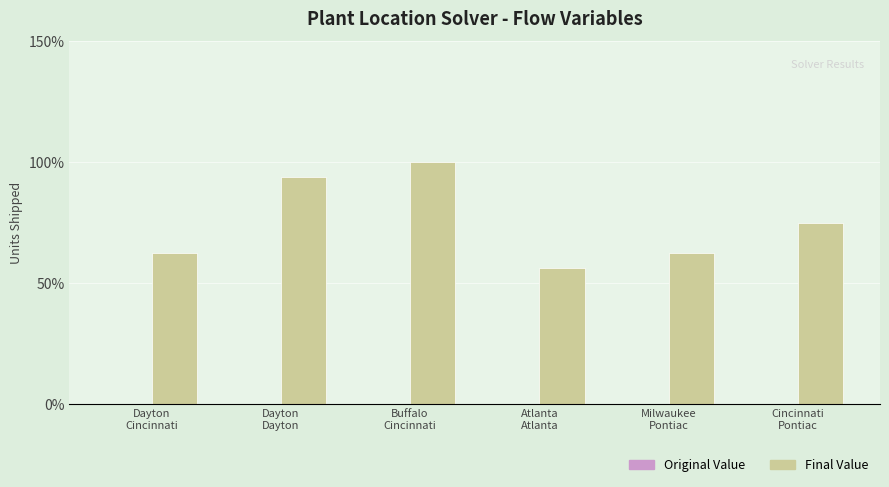

What is the difference between the second highest and minimum values?

37.5